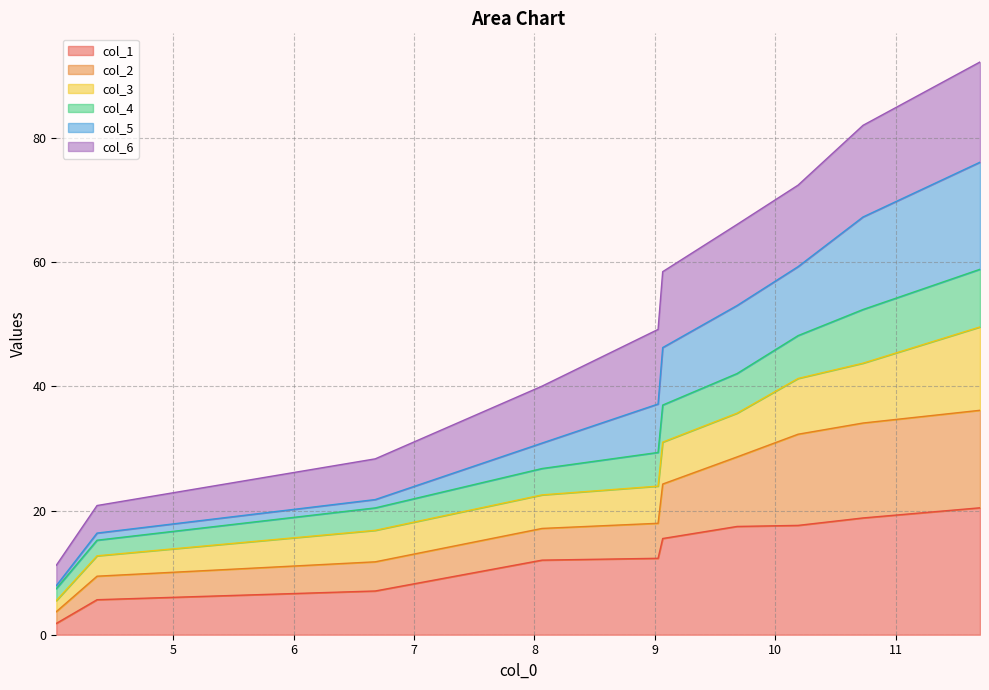

What is the maximum value for col_1?

20.5